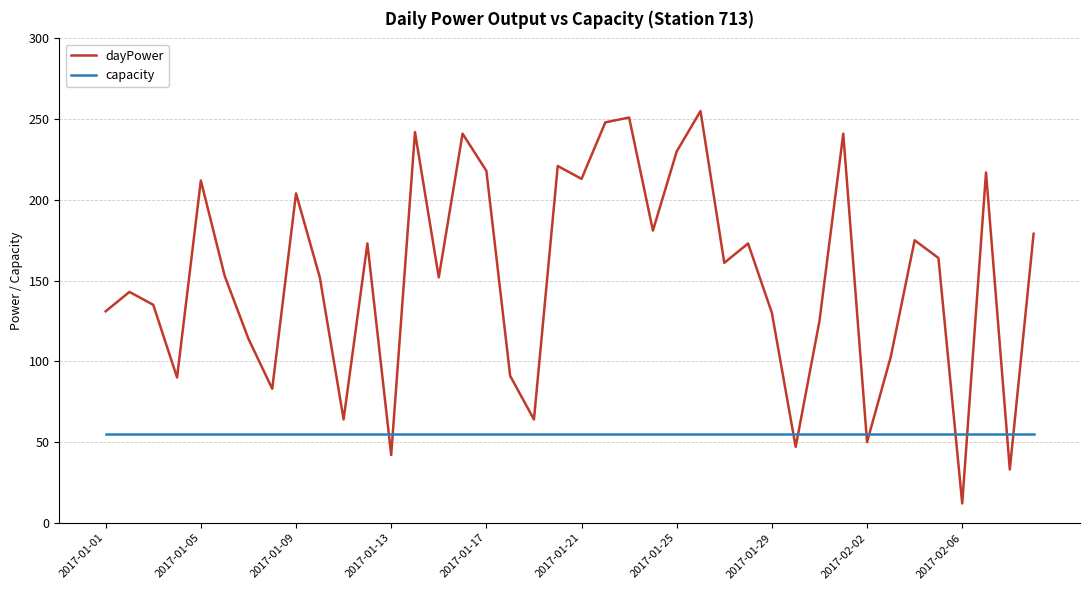

True or false: capacity and dayPower cross at least once.

True